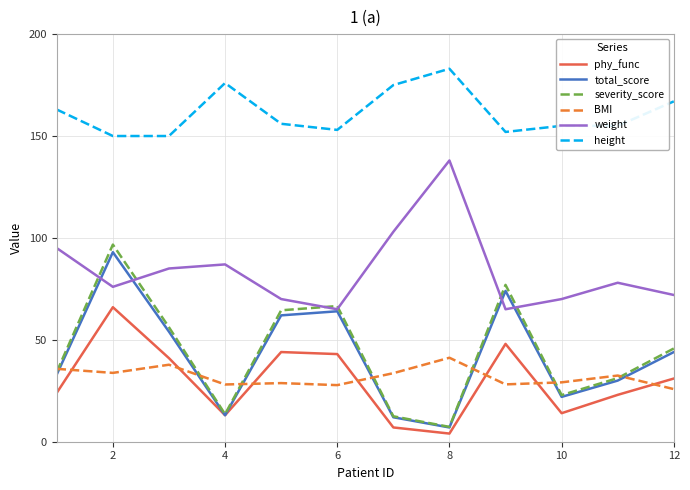

Which series has the widest spread of values?

severity_score